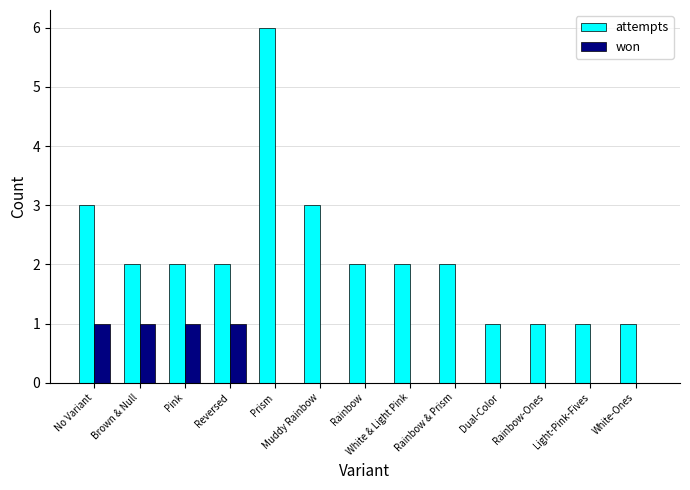

How many groups of bars are there?

13